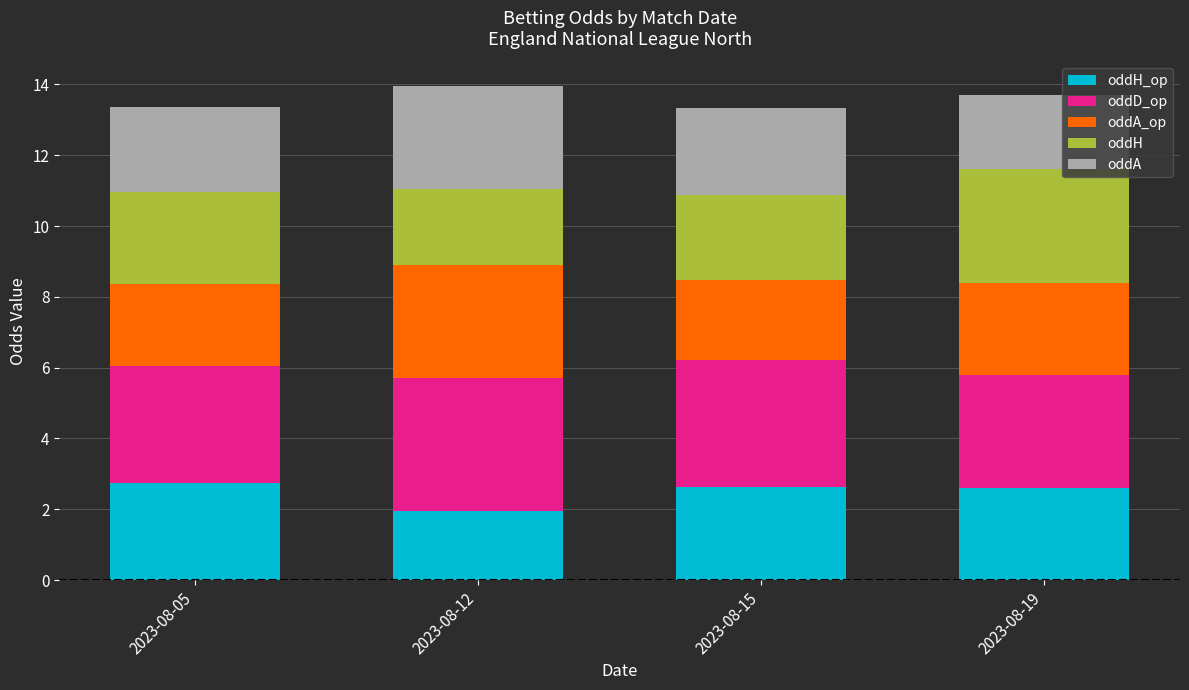

What is the total value across all series at 2023-08-19?

13.7